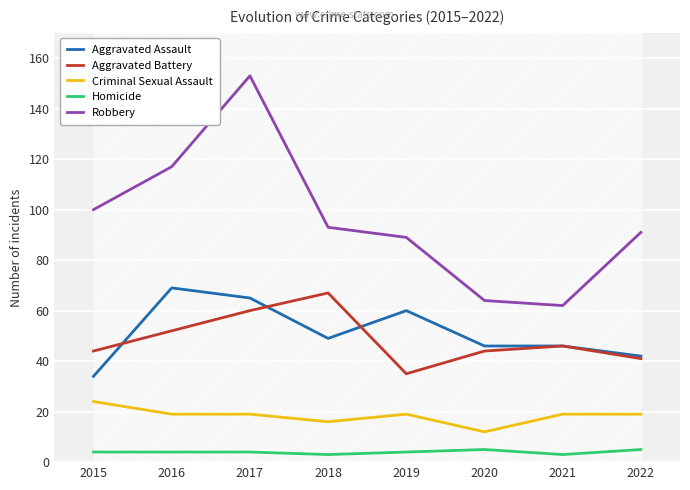

Which series has the largest total across all categories?

Robbery